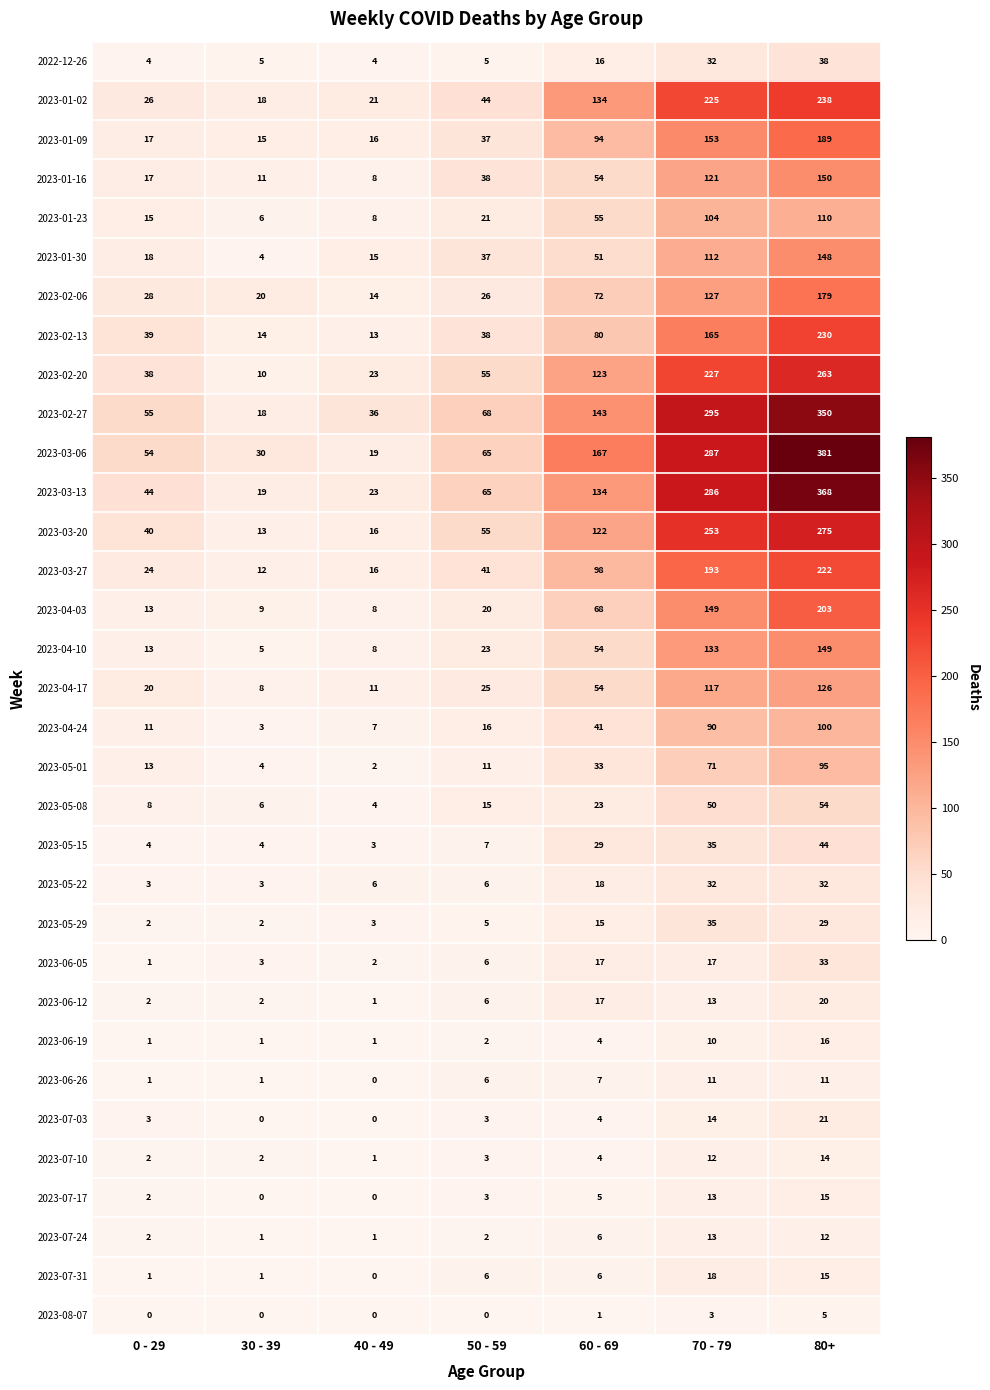

How many distinct data groups are displayed?

33